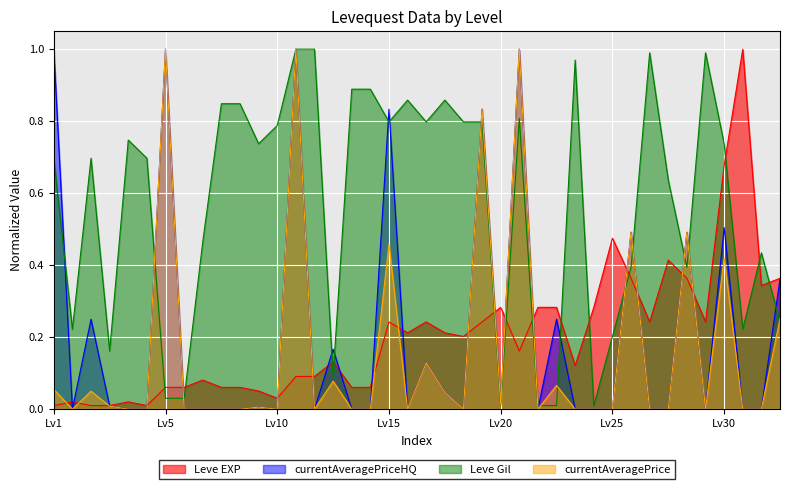

At how many categories does at least one series exceed 0?

40